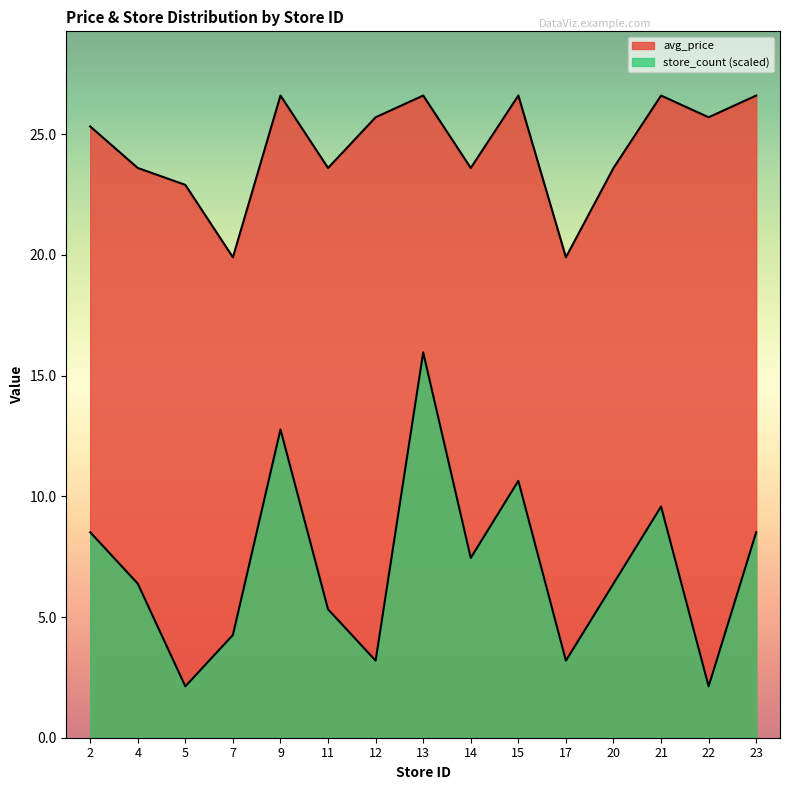

What is the minimum value shown in the chart?

2.1